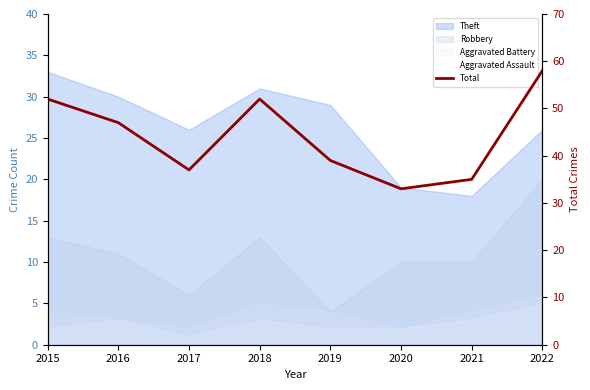

At which category does the chart reach its peak across all series?

2022